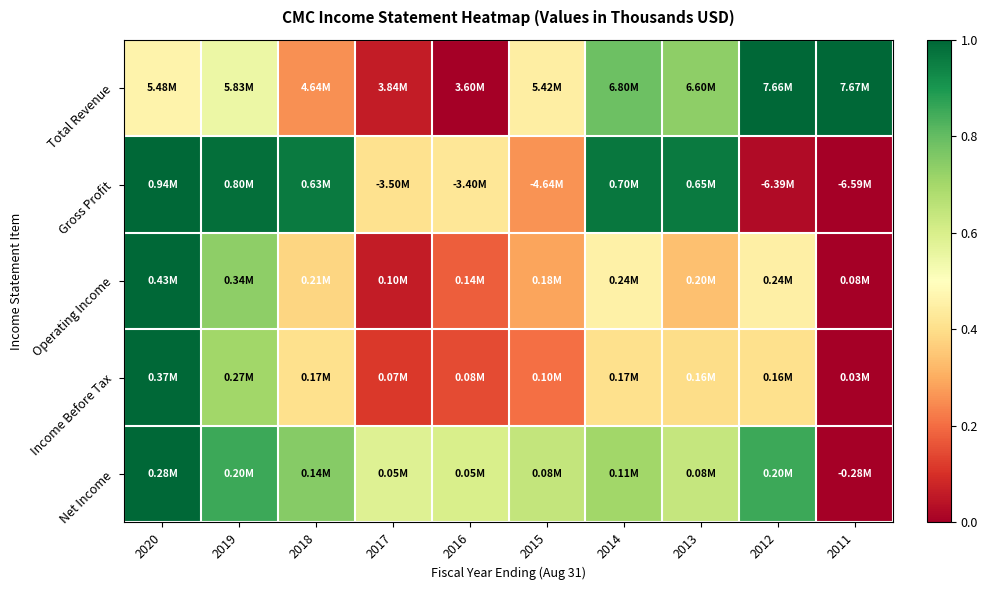

What is the total value across all series at 2020?

4.5